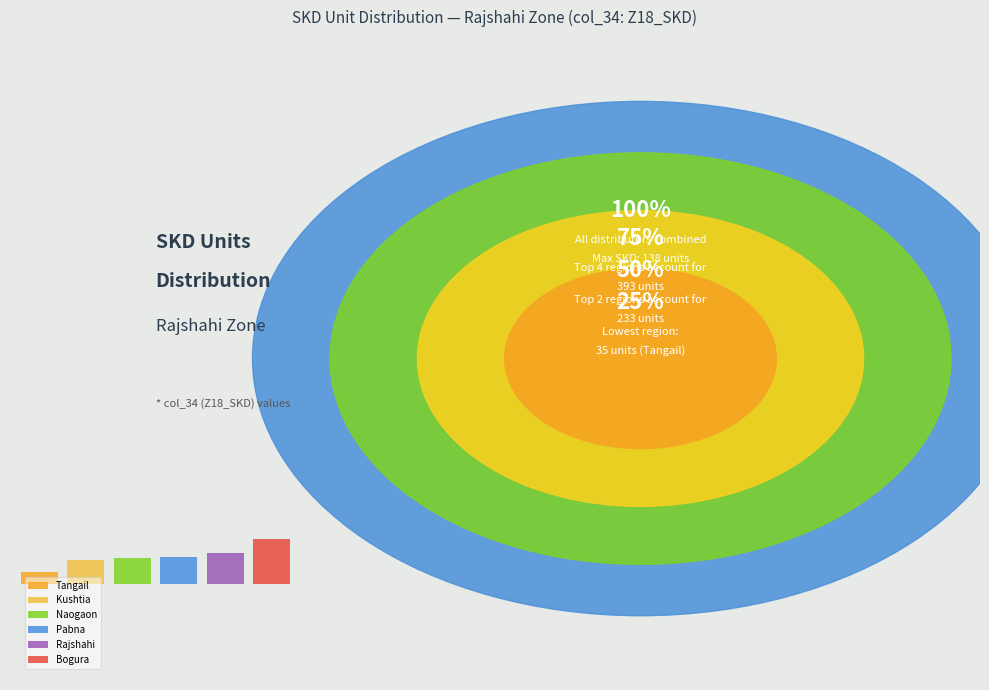

How many segments does this pie chart have?

6